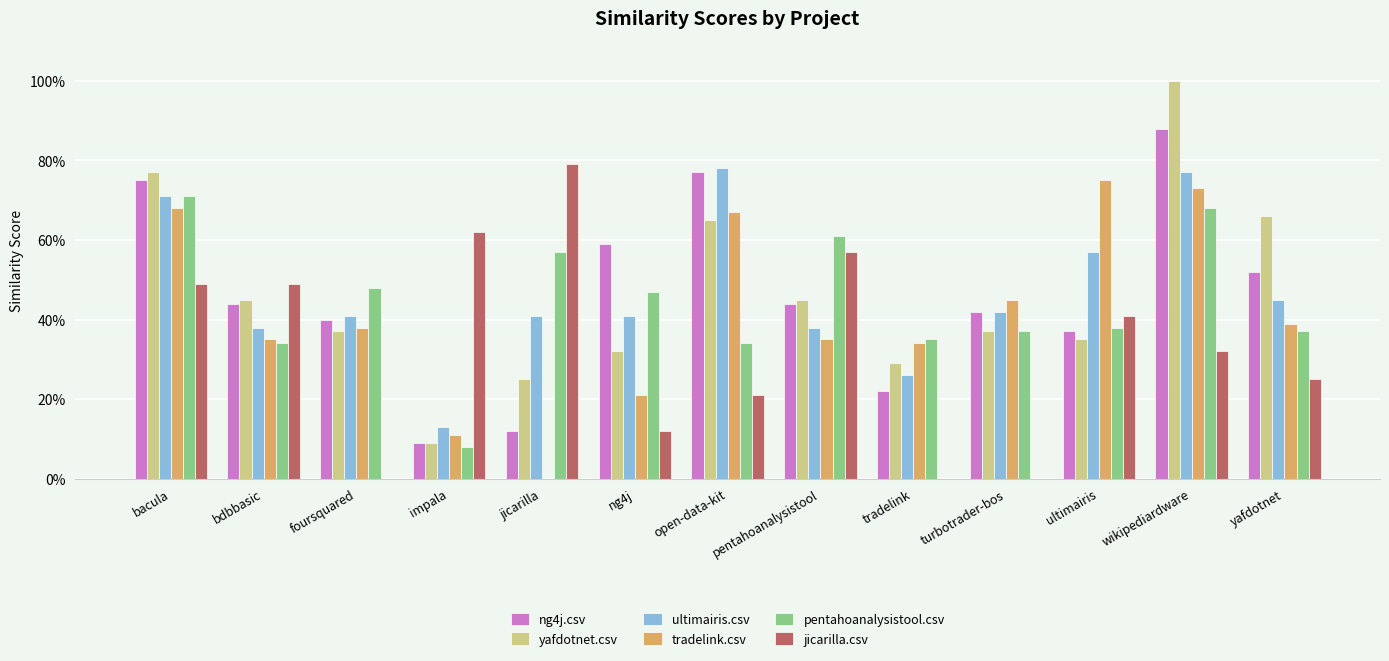

Read the ultimairis.csv value at ng4j.

0.4